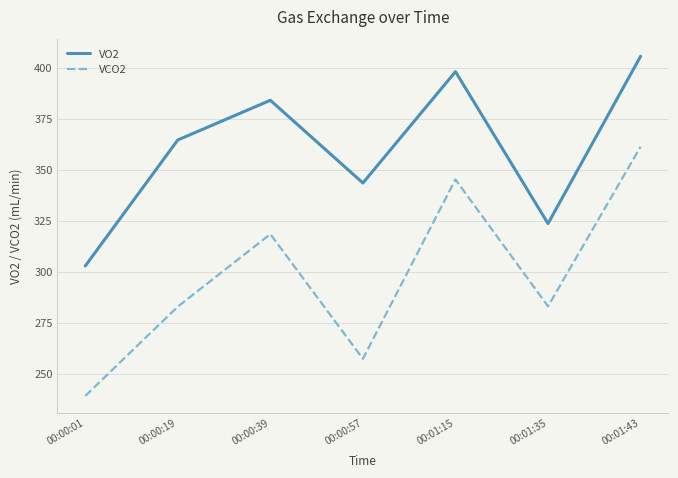

What is the difference between the maximum and minimum values in the VO2 series?

102.7